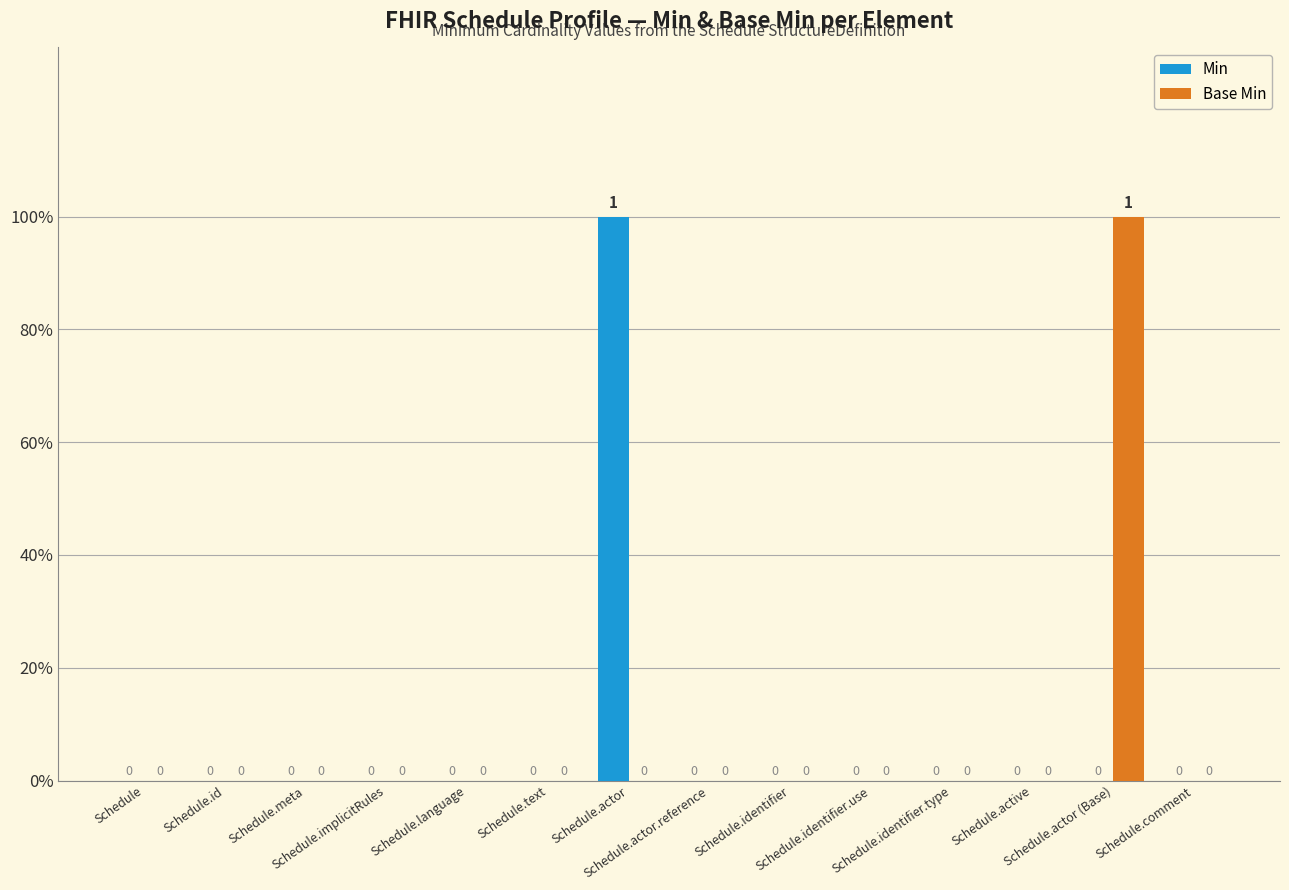

At which category is the sum across all series the highest?

Schedule.actor